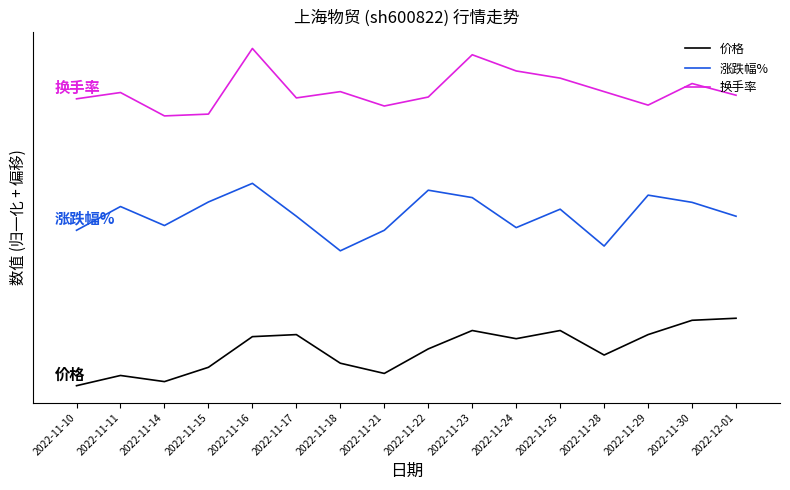

Reading left to right, transcribe all the data shown in this chart.

价格: 2022-11-10=0.0	2022-11-11=0.2	2022-11-14=0.1	2022-11-15=0.3	2022-11-16=0.7	2022-11-17=0.8	2022-11-18=0.3	2022-11-21=0.2	2022-11-22=0.5	2022-11-23=0.8	2022-11-24=0.7	2022-11-25=0.8	2022-11-28=0.5	2022-11-29=0.8	2022-11-30=1.0	2022-12-01=1.0
涨跌幅%: 2022-11-10=2.3	2022-11-11=2.7	2022-11-14=2.4	2022-11-15=2.7	2022-11-16=3.0	2022-11-17=2.5	2022-11-18=2.0	2022-11-21=2.3	2022-11-22=2.9	2022-11-23=2.8	2022-11-24=2.3	2022-11-25=2.6	2022-11-28=2.1	2022-11-29=2.8	2022-11-30=2.7	2022-12-01=2.5
换手率: 2022-11-10=4.3	2022-11-11=4.3	2022-11-14=4.0	2022-11-15=4.0	2022-11-16=5.0	2022-11-17=4.3	2022-11-18=4.4	2022-11-21=4.1	2022-11-22=4.3	2022-11-23=4.9	2022-11-24=4.7	2022-11-25=4.6	2022-11-28=4.4	2022-11-29=4.2	2022-11-30=4.5	2022-12-01=4.3